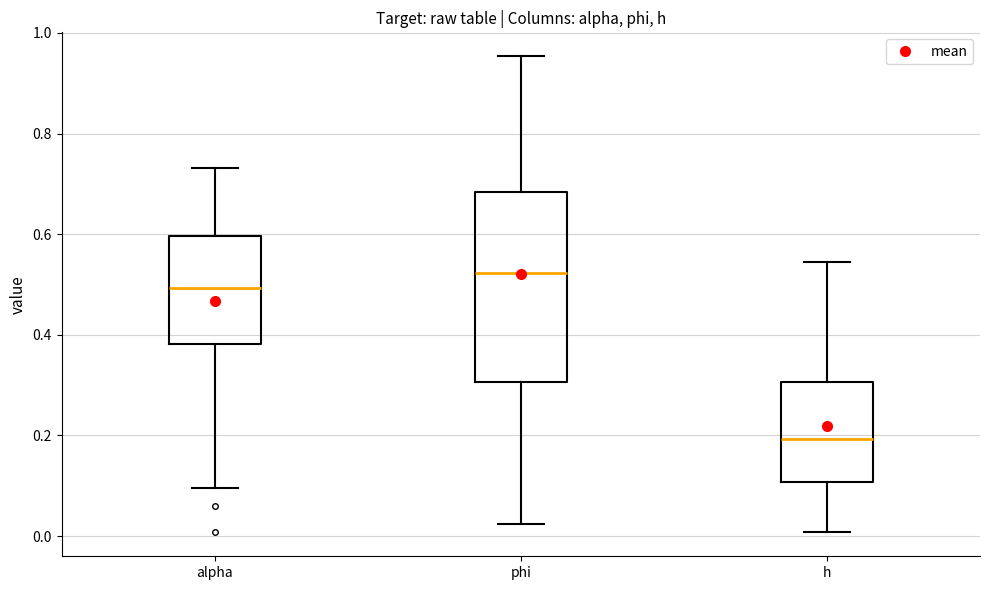

Where does the median line of the box for alpha sit on the y-axis? The values are not printed on the chart, so give them approximately, as read against the axis.

0.50